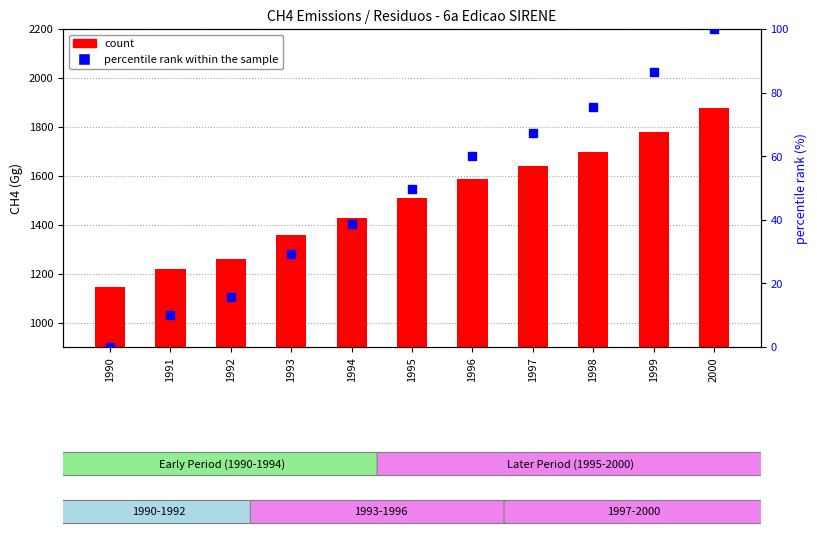

List the series in order of their overall mean, highest first.

count, percentile rank within the sample